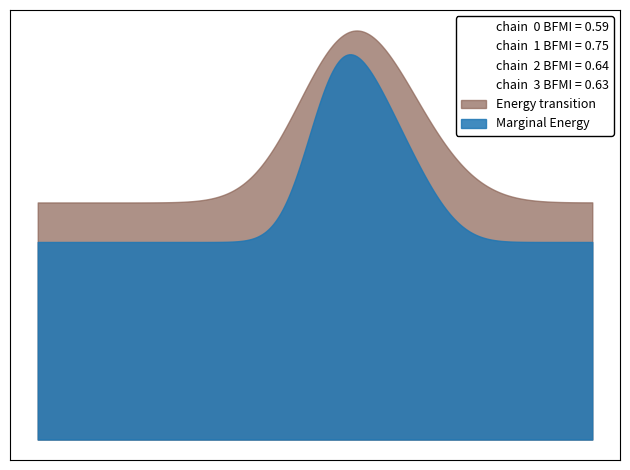

The value of Energy transition at 103 is 3. True or false?

False